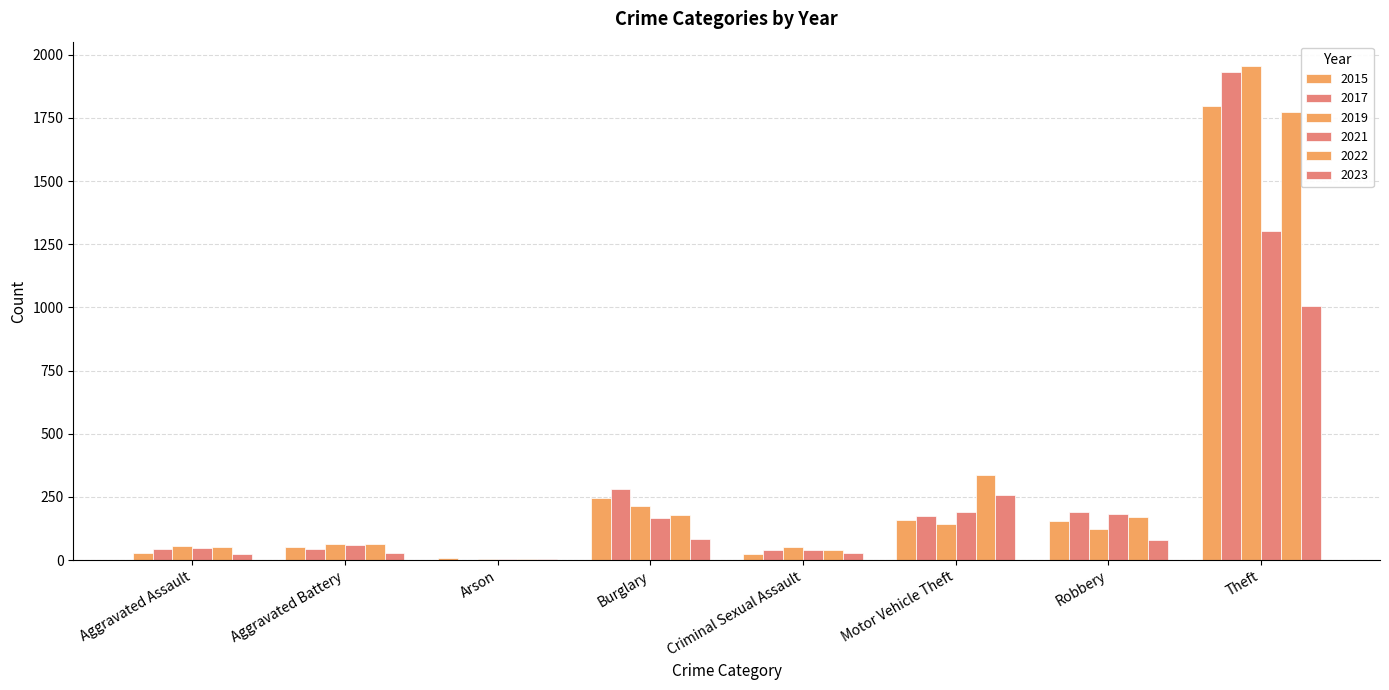

Count the number of categories in the chart.

8